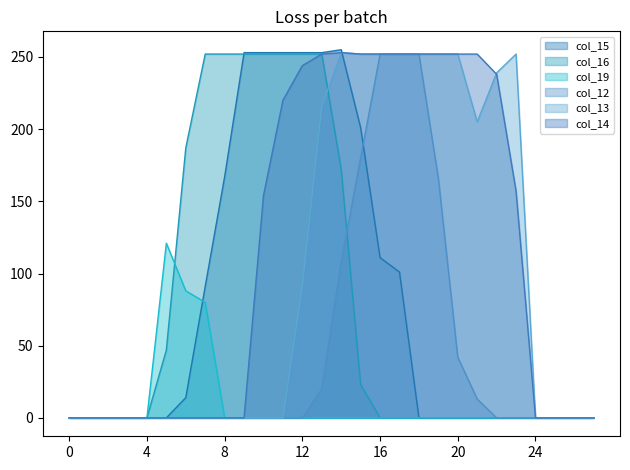

True or false: col_12 and col_13 cross at least once.

False